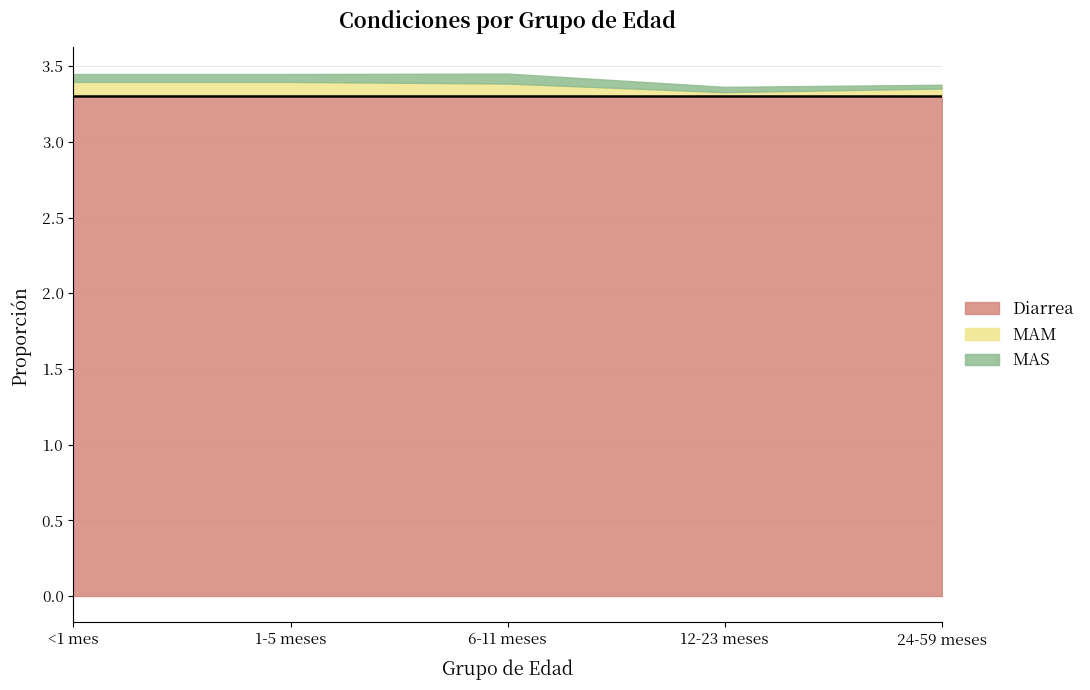

Between <1 mes and 6-11 meses, which series saw the biggest shift?

MAS